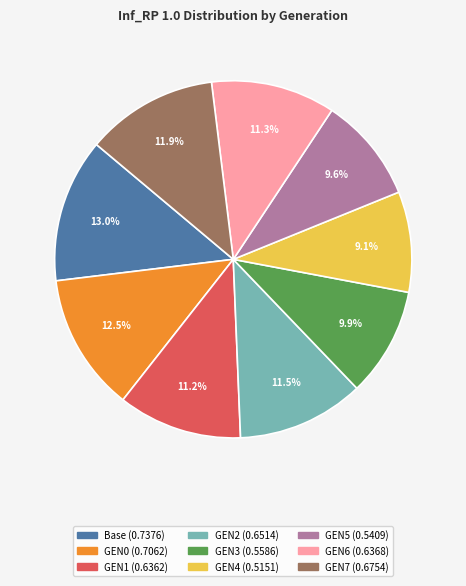

To the nearest percent, what is the difference between the largest and smallest slice percentages?

4%